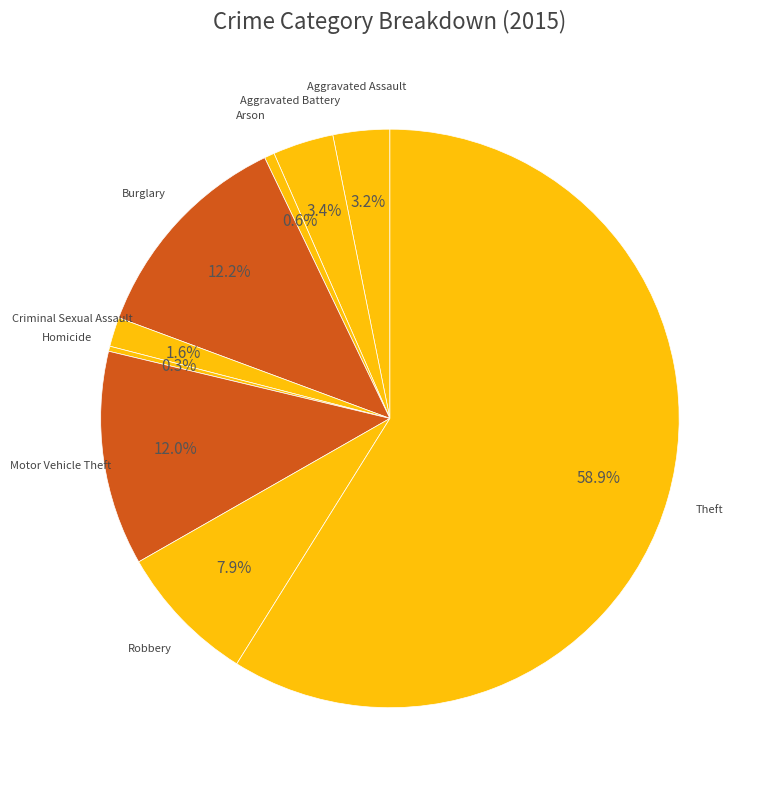

What percentage is the Motor Vehicle Theft slice, to the nearest percent?

12%